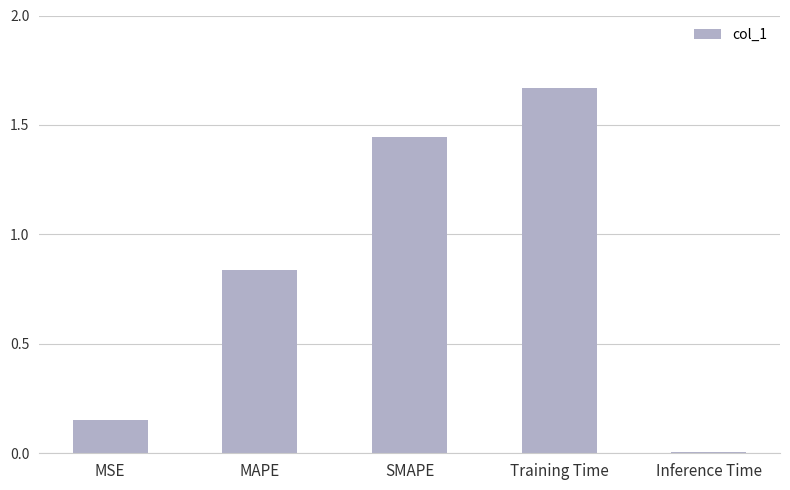

List the labels in order of value, smallest first.

Inference Time, MSE, MAPE, SMAPE, Training Time